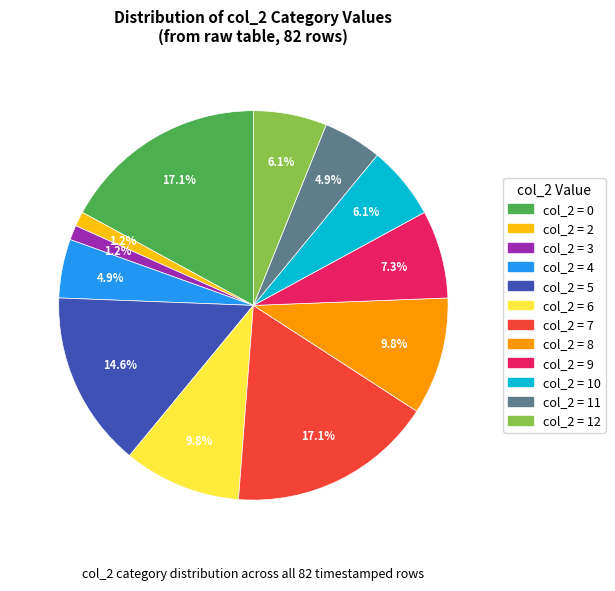

Is there any slice that represents more than half of the pie?

No